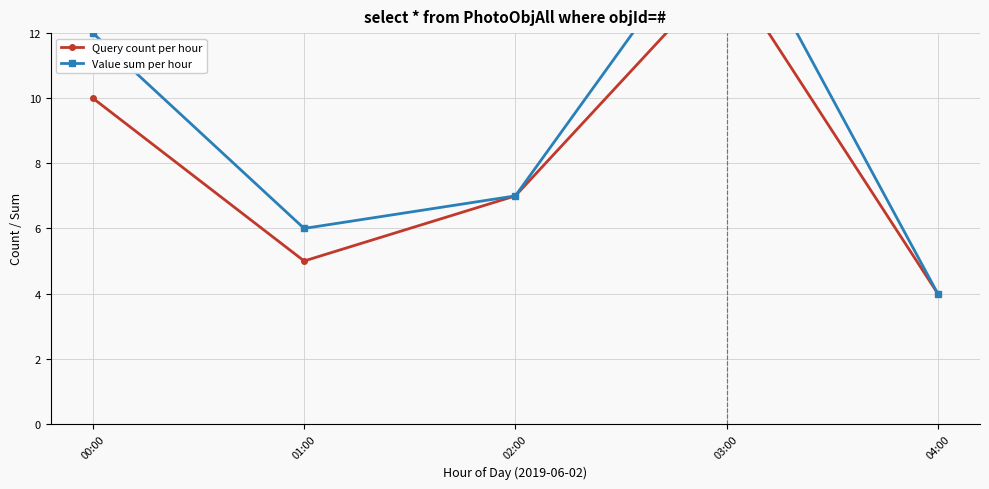

Which has a higher value, 00:00 or 02:00?

00:00